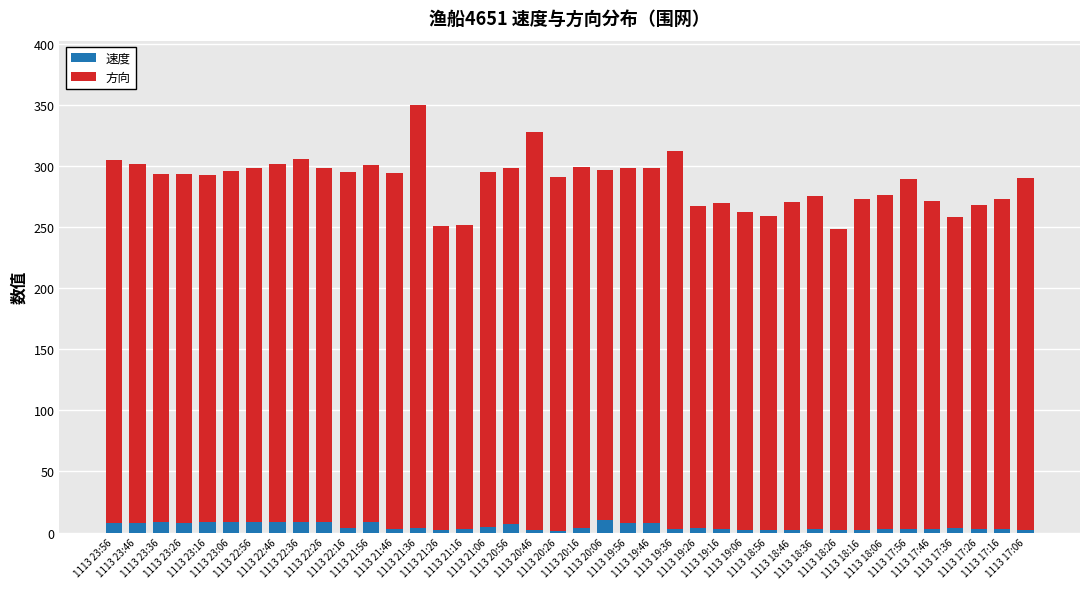

What is the highest value of the 速度 series?

10.1